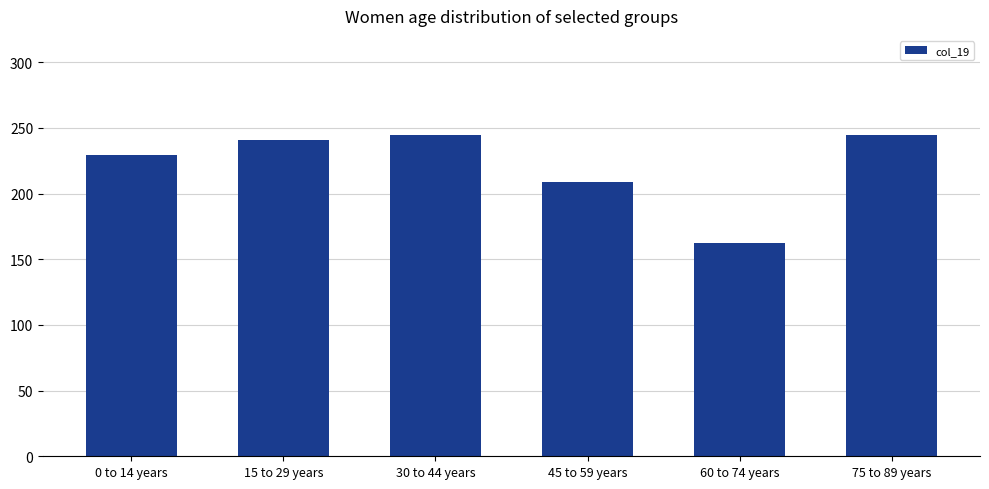

What is the change in value from 45 to 59 years to 60 to 74 years?

-46.0